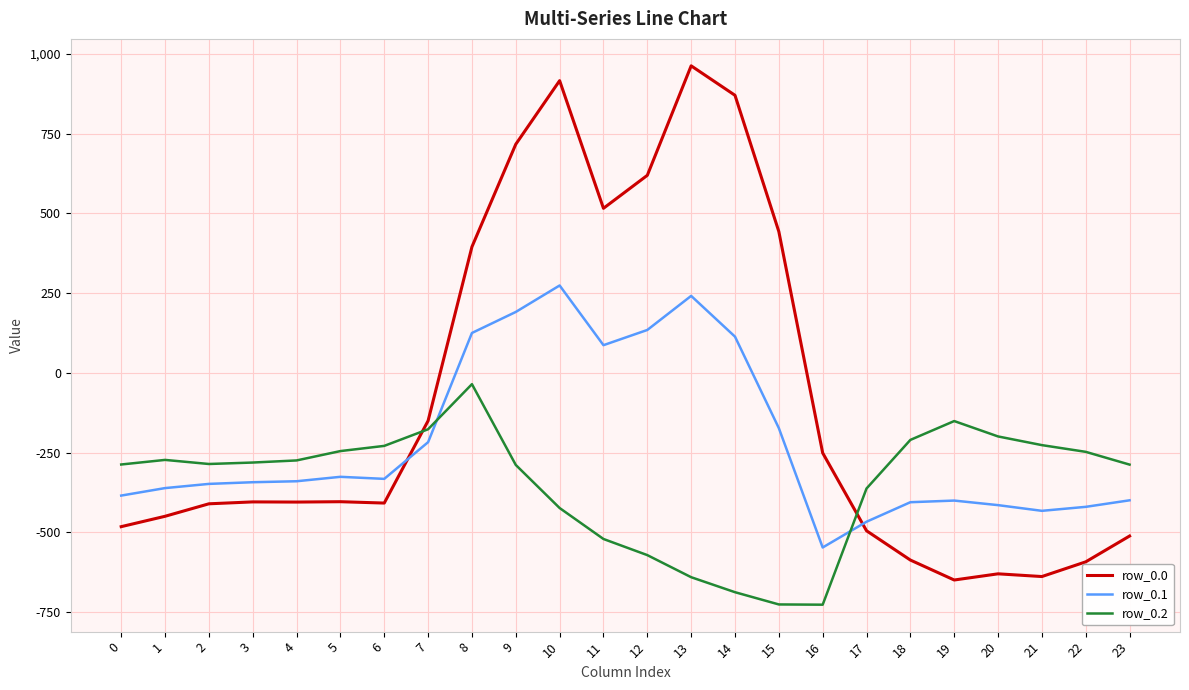

What is the spread (max minus min) of values at 2?

124.8